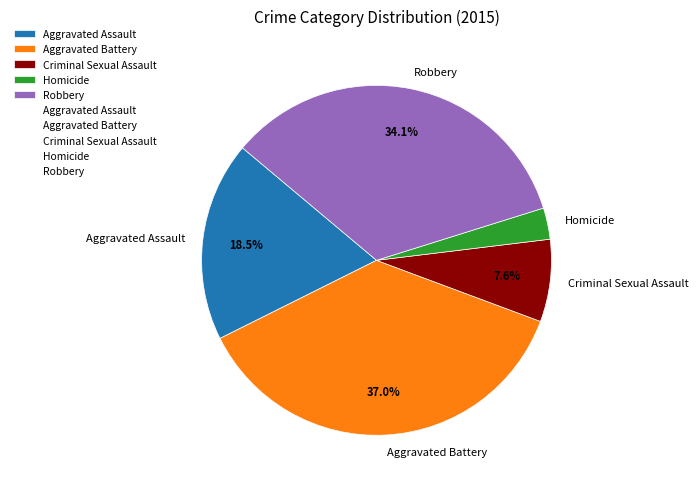

What is the largest slice in the pie chart?

Aggravated Battery